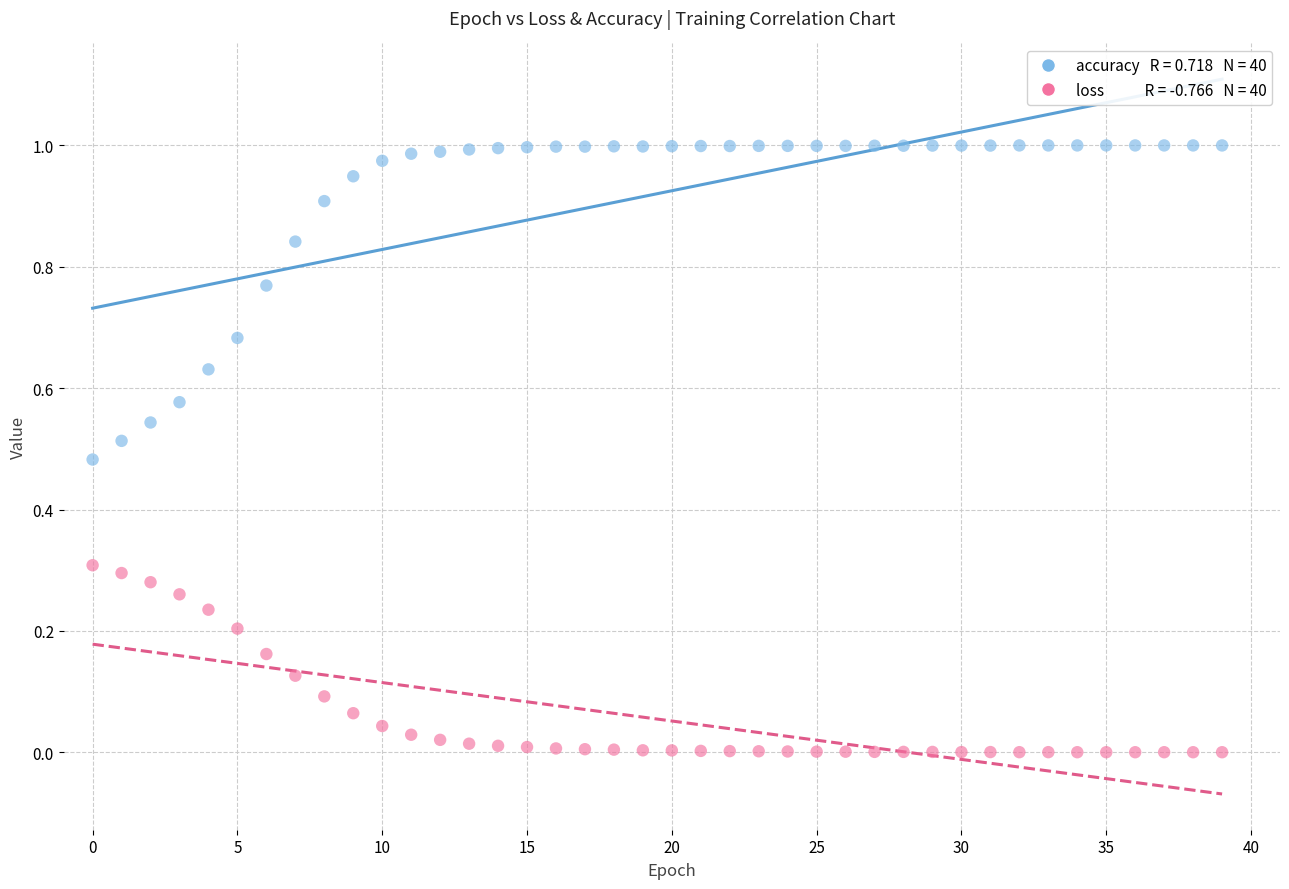

Count the number of points in this scatter plot.

80